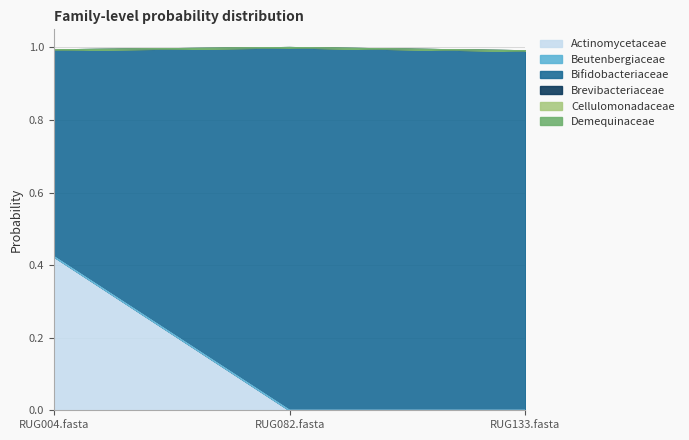

At which label does Actinomycetaceae reach its peak?

RUG004.fasta